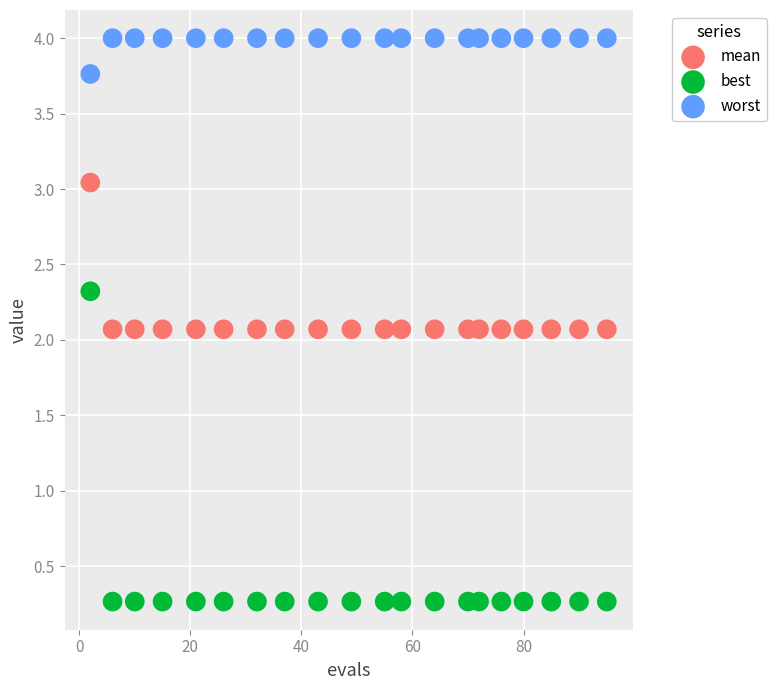

Which series has the widest spread of Y values?

best